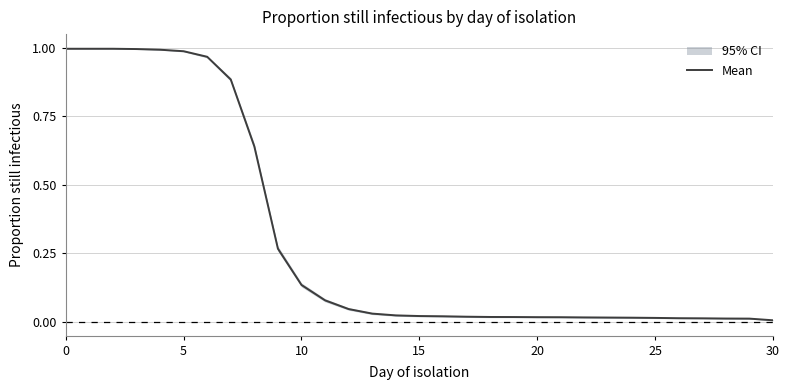

True or false: the data has more than 1 interior local peaks.

False